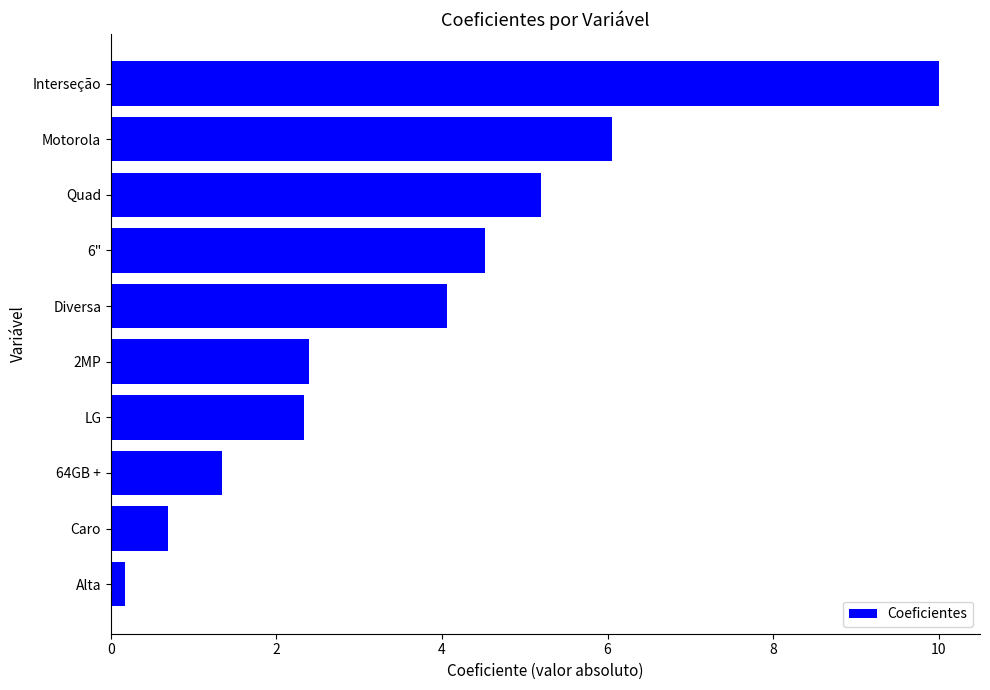

What is the greatest value displayed?

10.0